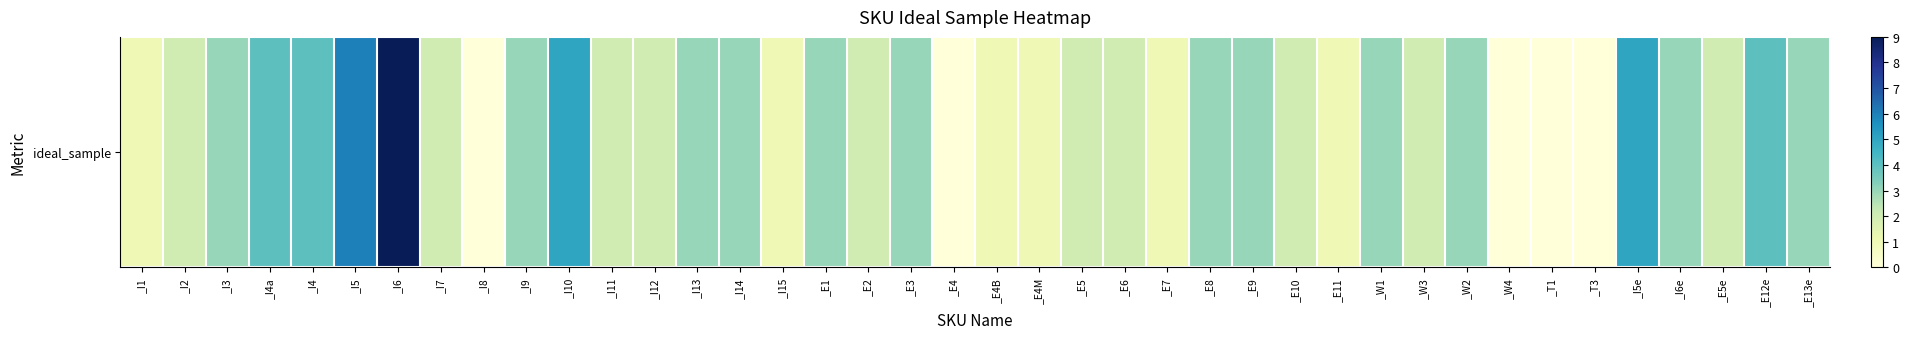

At which label does the data first exceed 2?

_I3